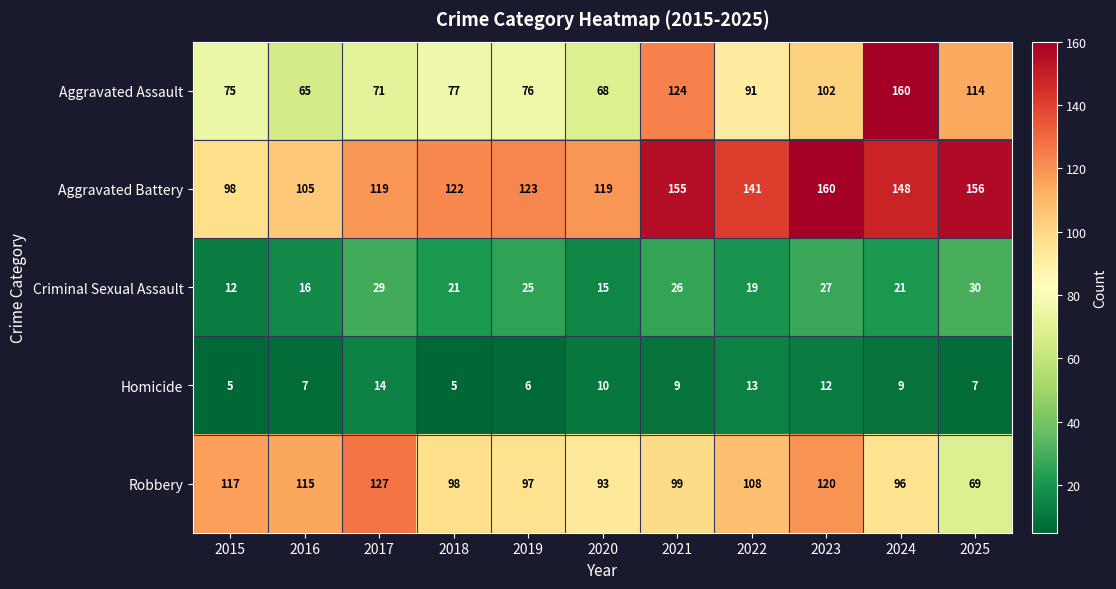

How many distinct data groups are displayed?

5